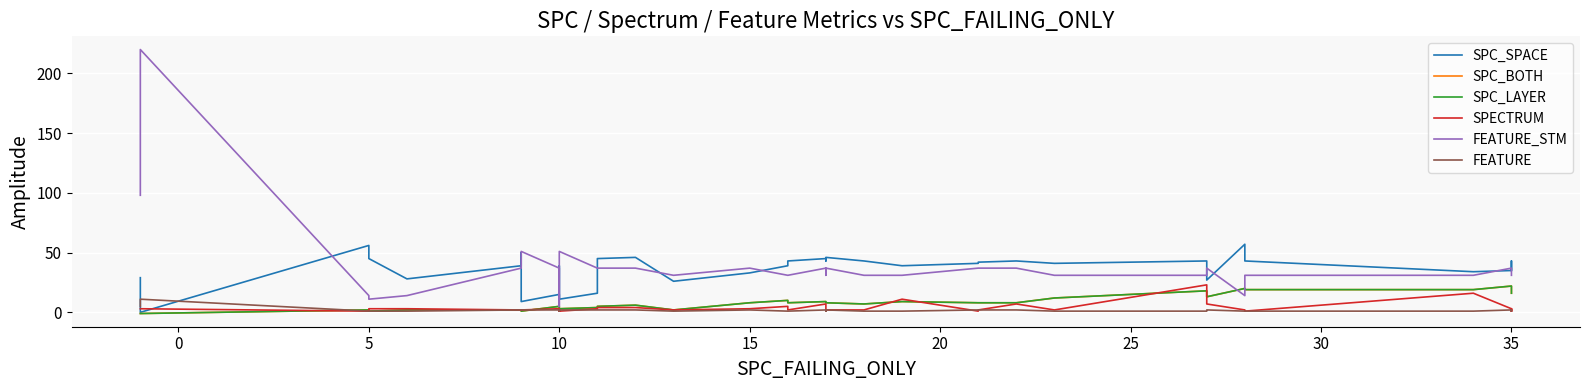

What is the difference between the maximum and minimum values in the SPC_BOTH series?

23